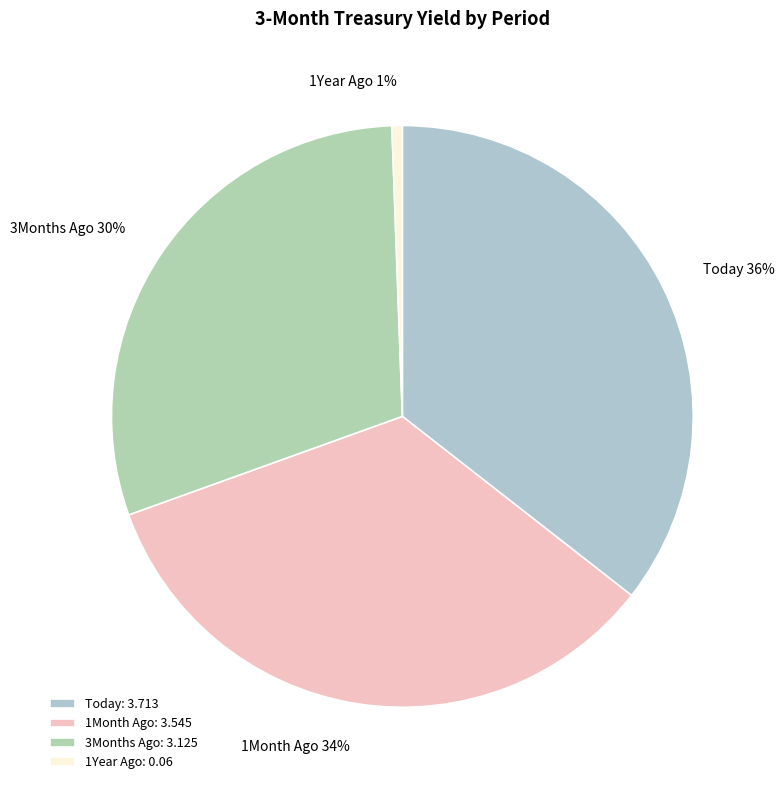

What percentage is the 1Year Ago slice, to the nearest percent?

1%